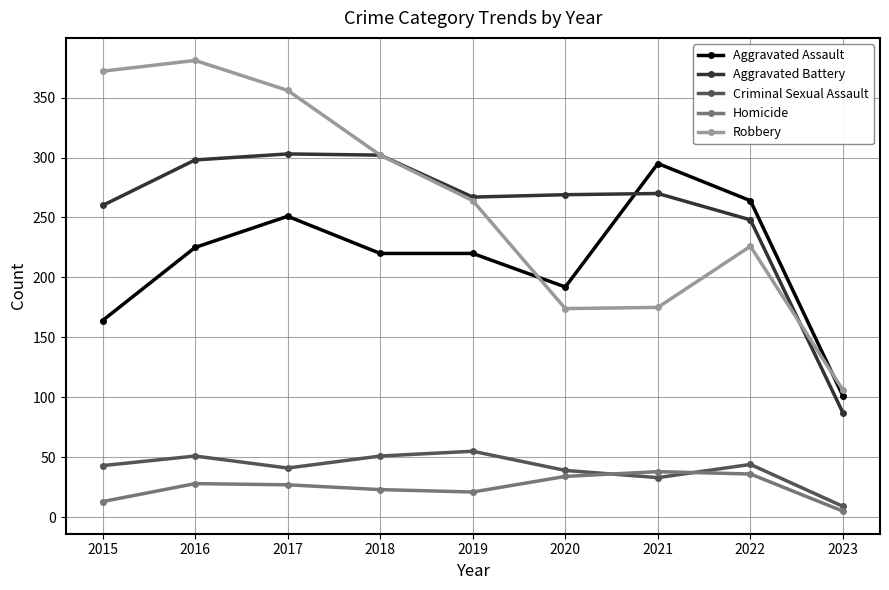

True or false: Robbery has more than 2 interior local peaks.

False